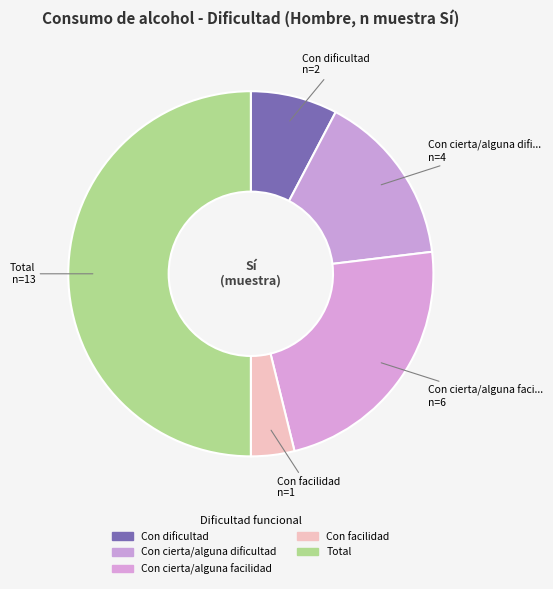

How many segments does this pie chart have?

5